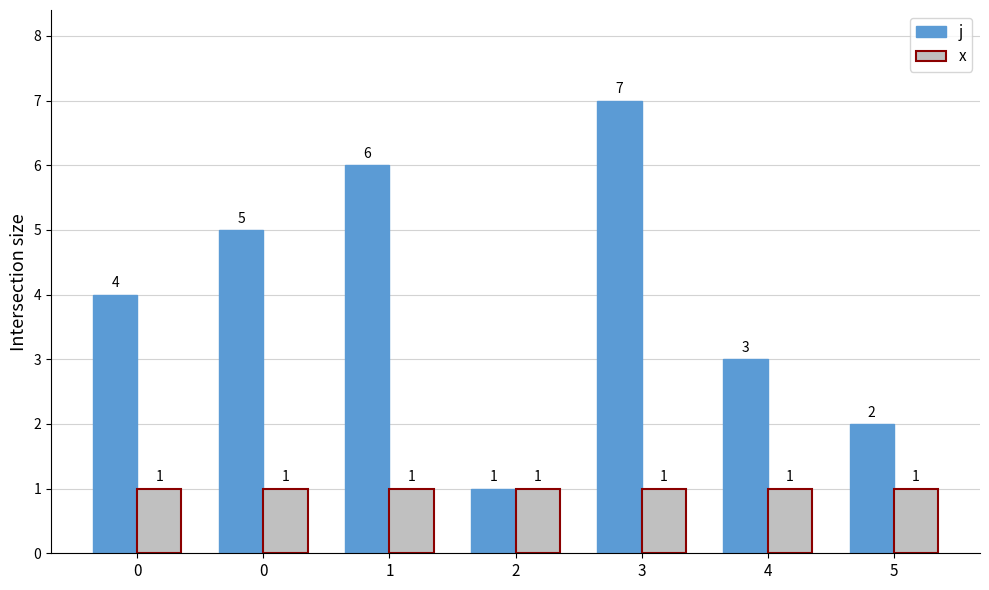

The j series shows 3 at 4. True or false?

True